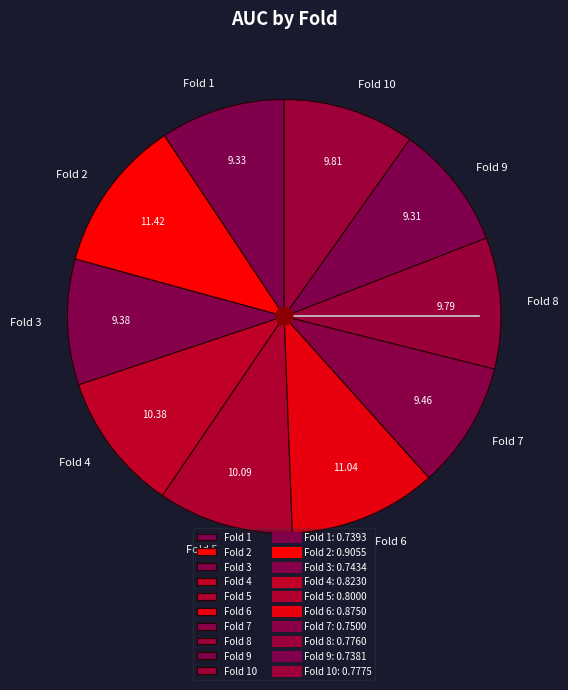

Is Fold 5 the majority of the pie?

No